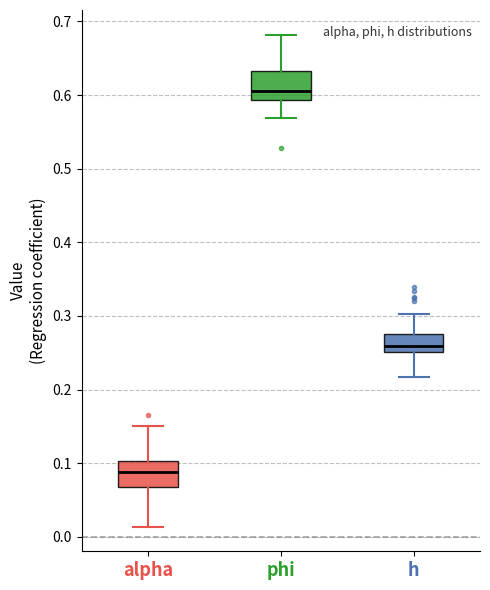

Reading left to right, transcribe this box plot: for each box, give where its median line is, the range the box spans, and where its two whiskers end, as read against the y-axis. The values are not printed on the chart, so give them approximately, as read against the axis.

alpha: median 0.09, box 0.07 to 0.10, whiskers 0.01 to 0.15
phi: median 0.61, box 0.59 to 0.63, whiskers 0.57 to 0.68
h: median 0.26, box 0.25 to 0.28, whiskers 0.22 to 0.30